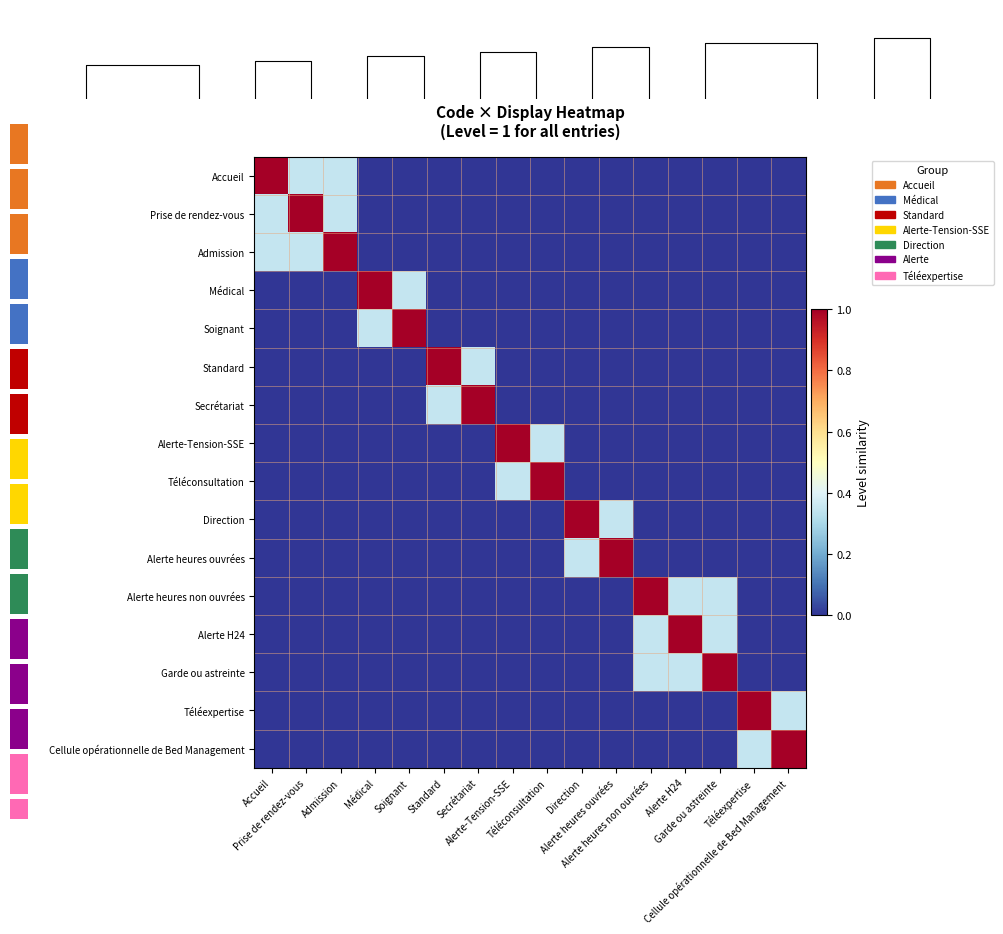

What is the difference between the second highest and minimum values in the Alerte H24 series?

0.3